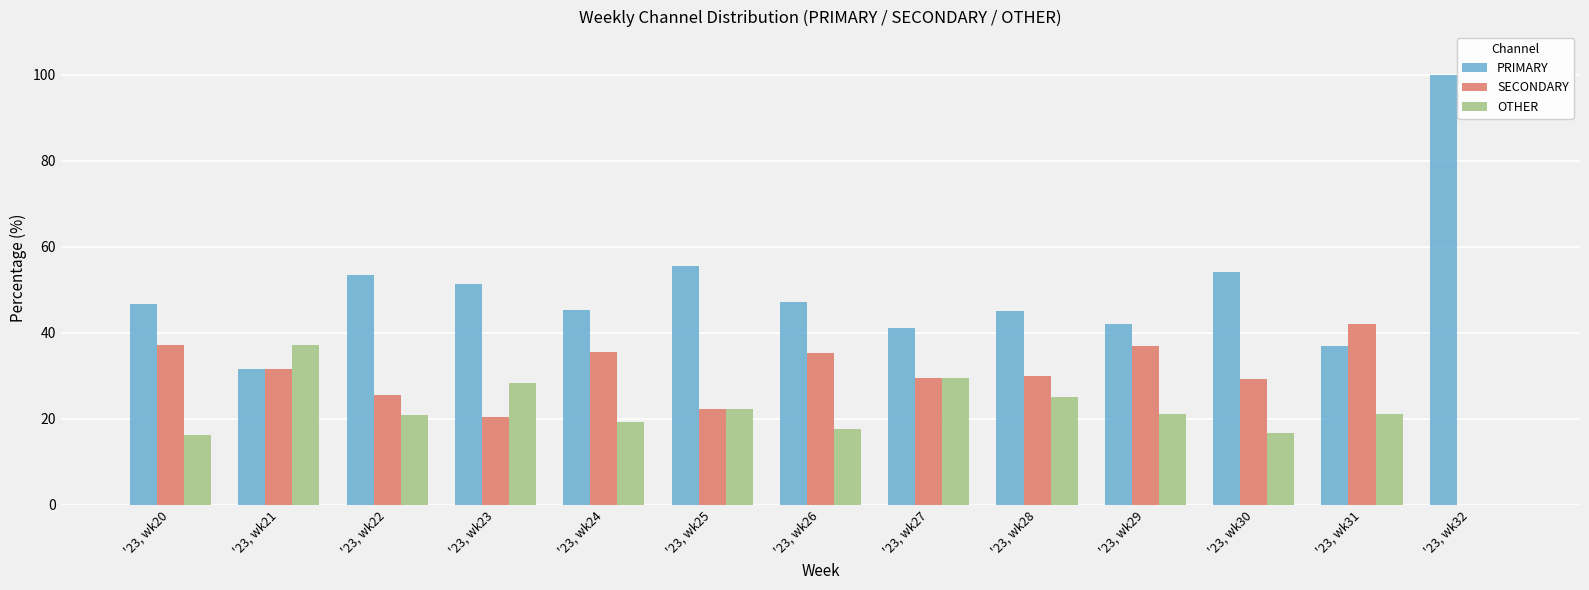

What is the highest value of the OTHER series?

37.0